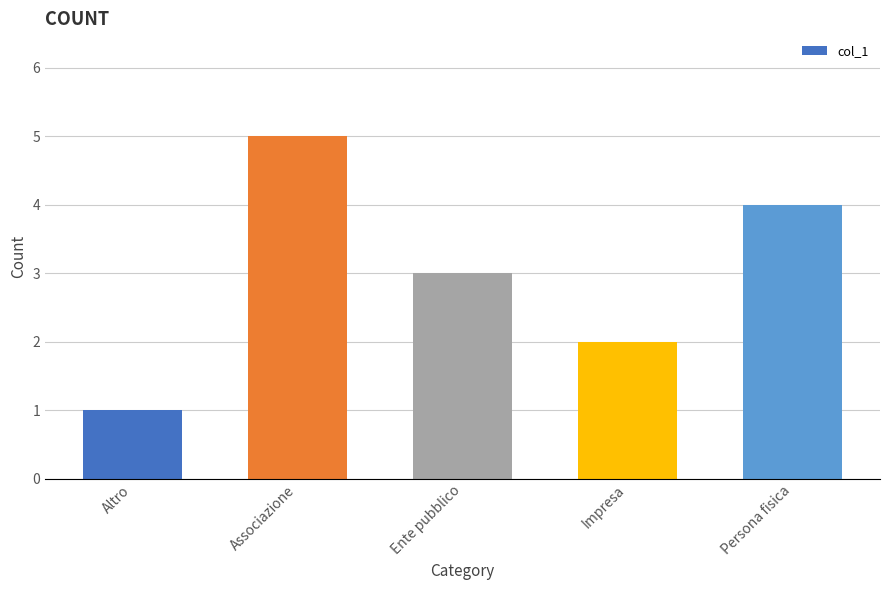

What is the sum of all values?

15